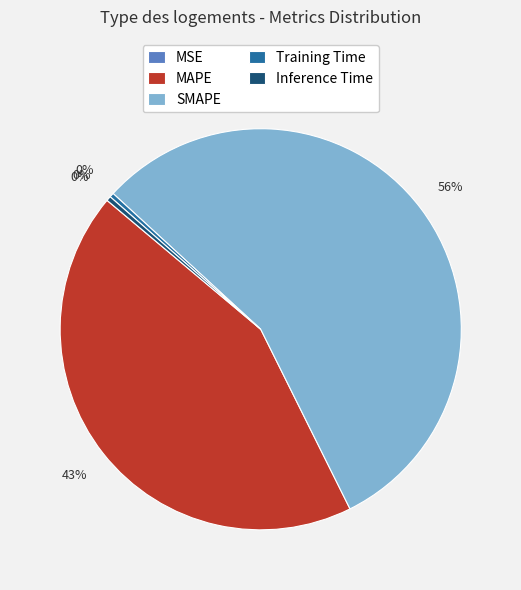

To the nearest percent, what is the average slice percentage?

20%